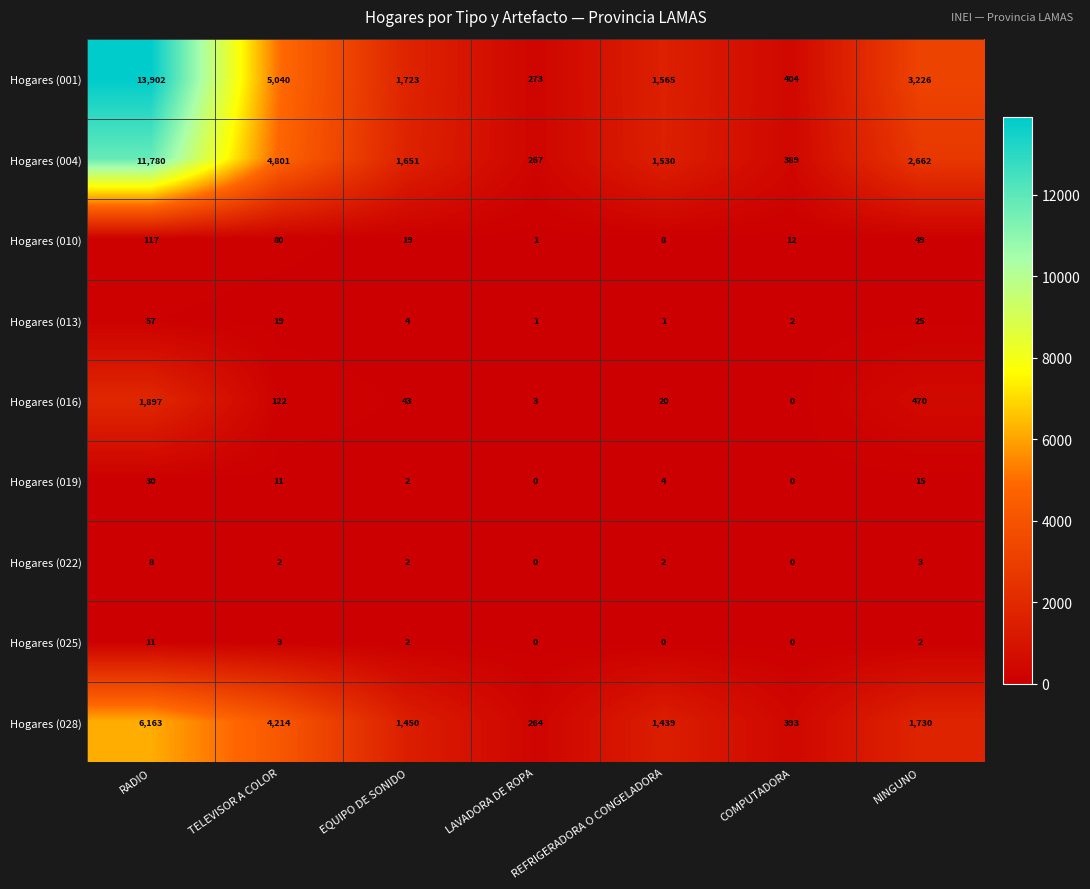

Where is Hogares (013) nearest to the value 29?

NINGUNO